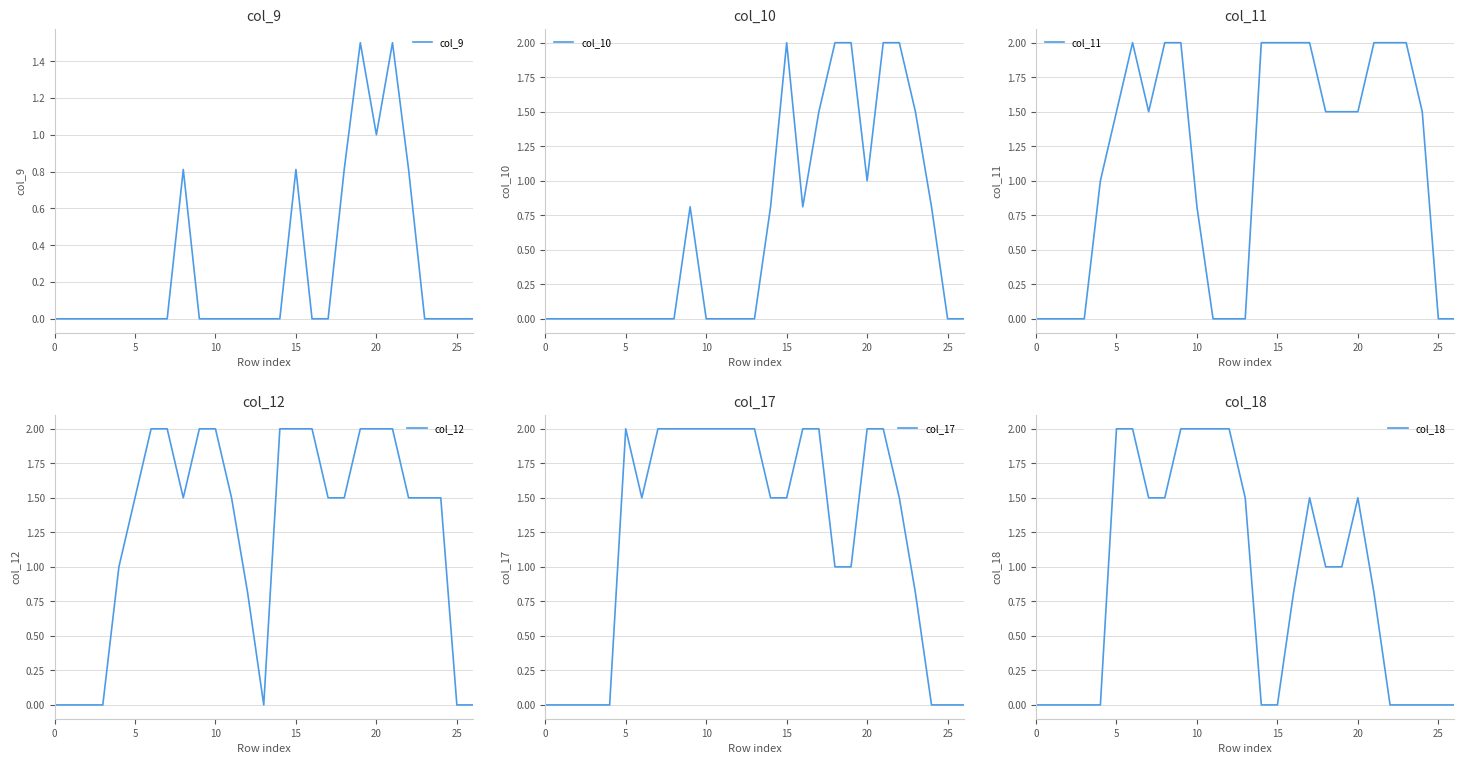

What is the difference between the highest and lowest values at 8?

2.0